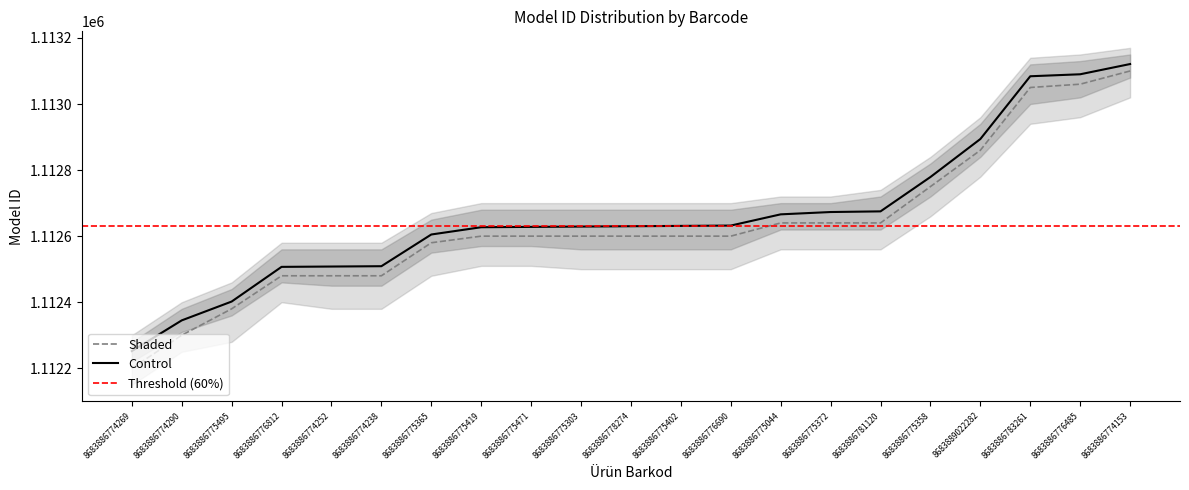

Between 8683886775303 and 8683886775365, which is larger?

8683886775303